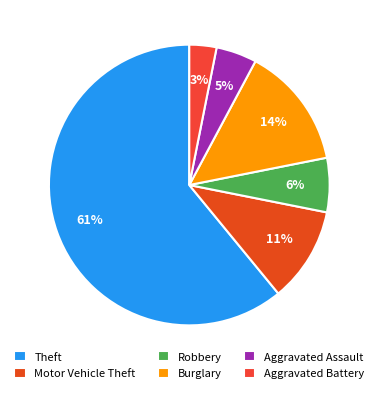

How many slices are in this pie chart?

6